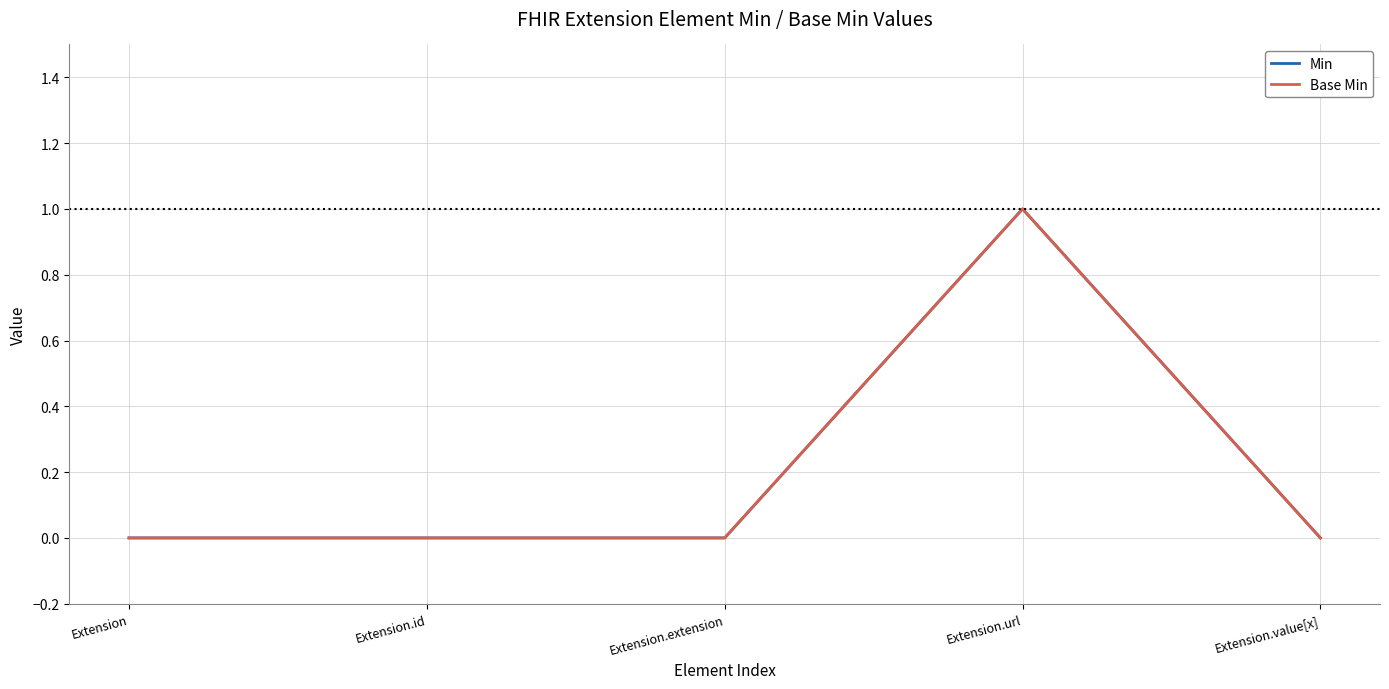

Which has a higher value, Extension.id or Extension.url?

Extension.url